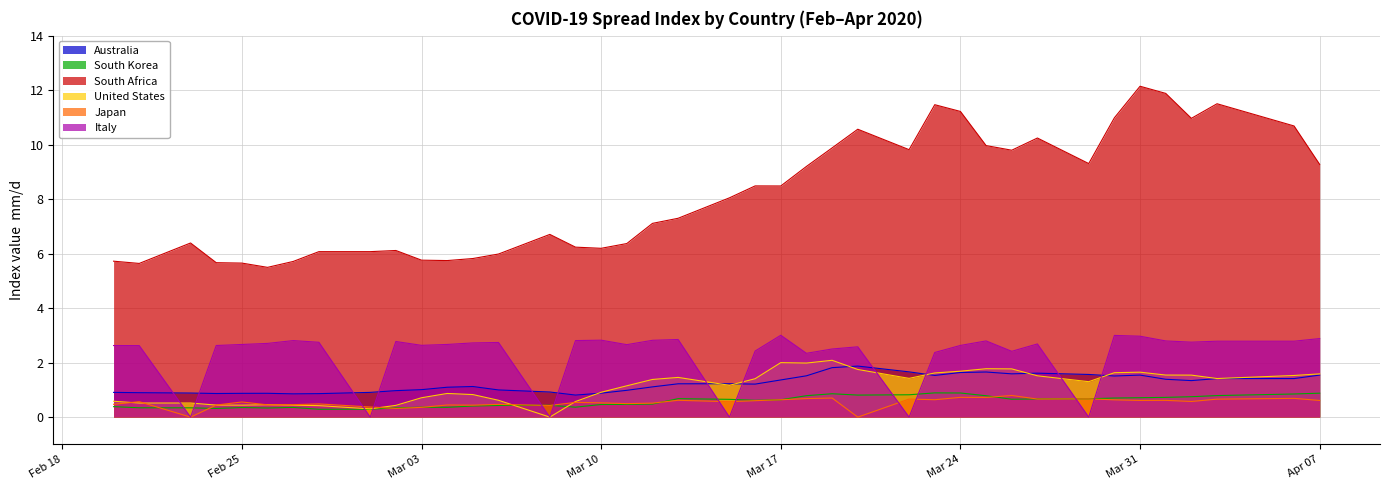

Does the chart display data point markers on the line(s)?

No